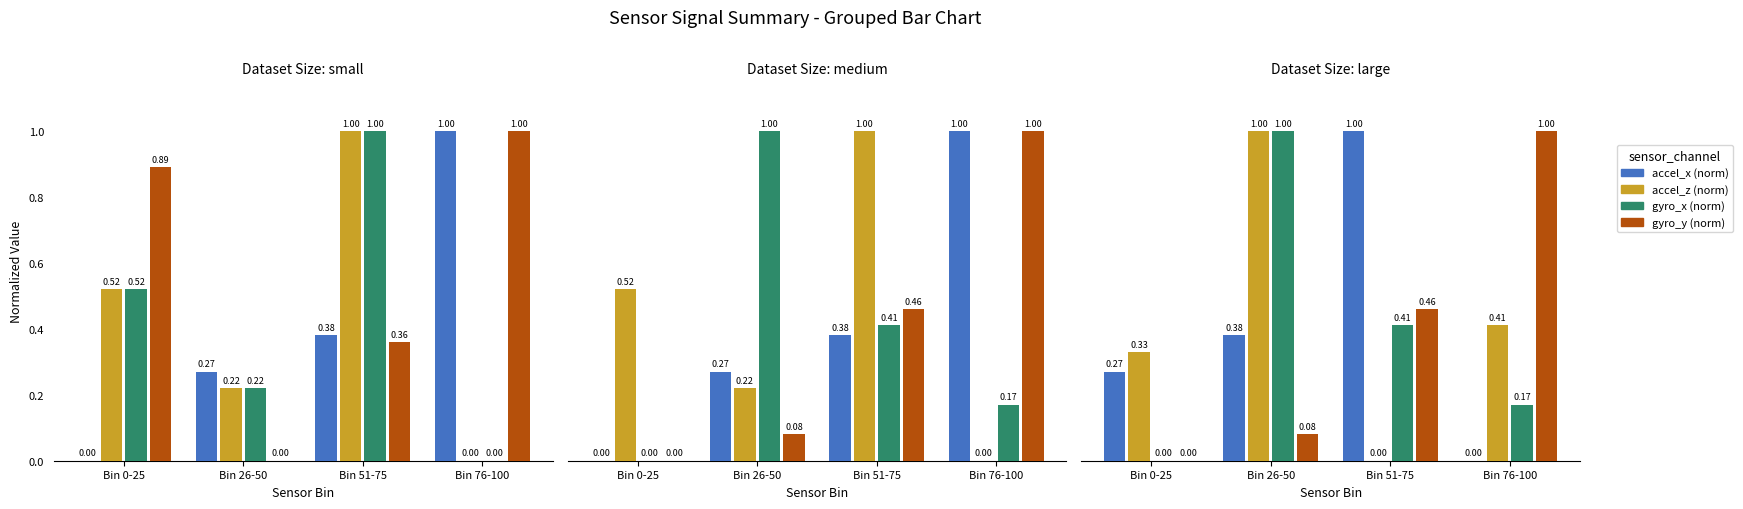

What is the maximum value shown in the chart?

1.0